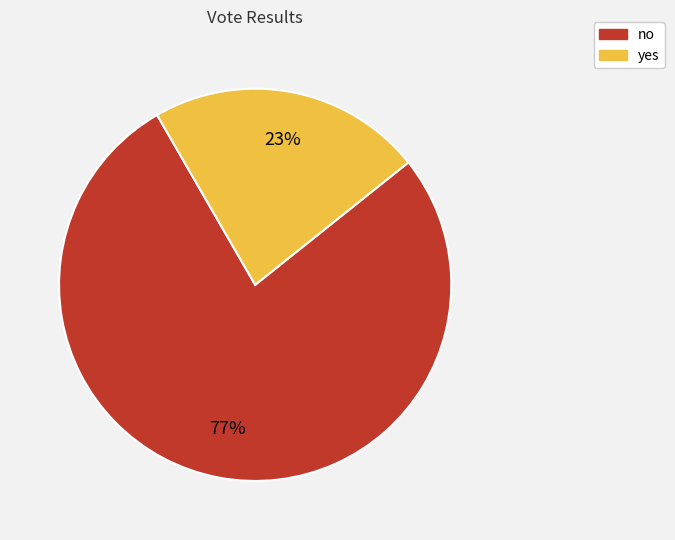

Which slice is the largest?

no